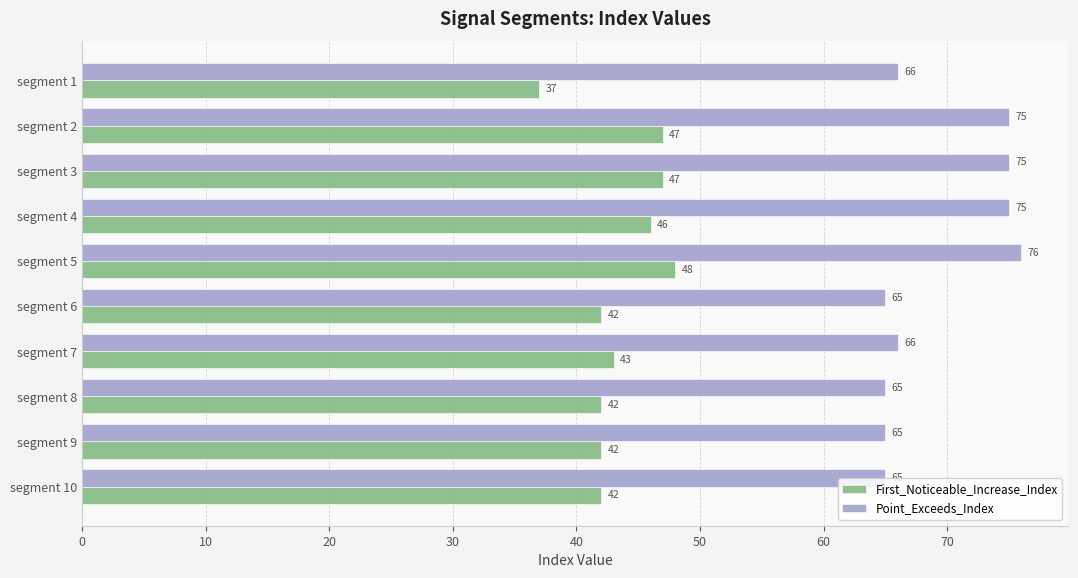

What is the approximate value of Point_Exceeds_Index at segment 4, to the nearest 10?

80